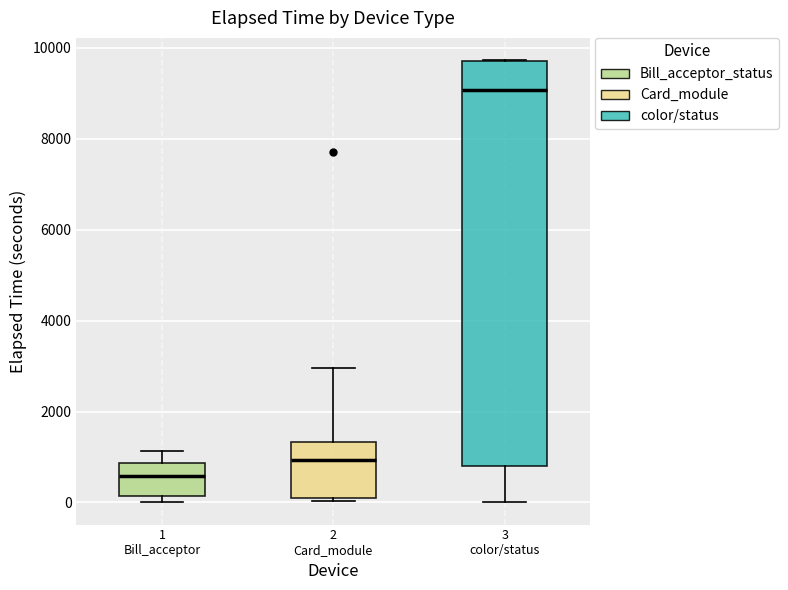

Which box is the tallest, from its lower edge to its upper edge?

3 color/status